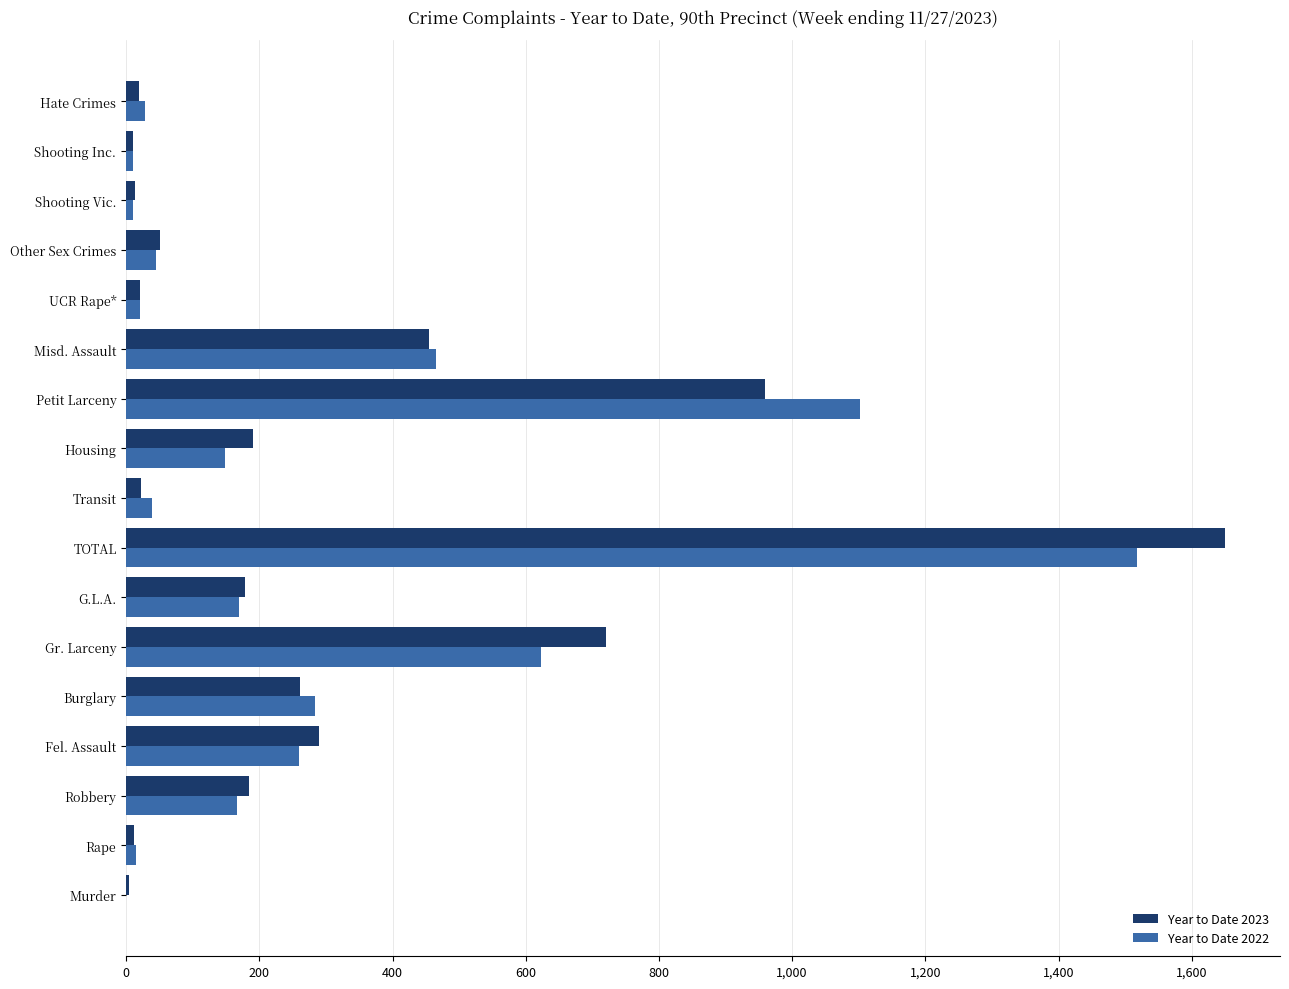

Which series has the largest range (max minus min)?

Year to Date 2023